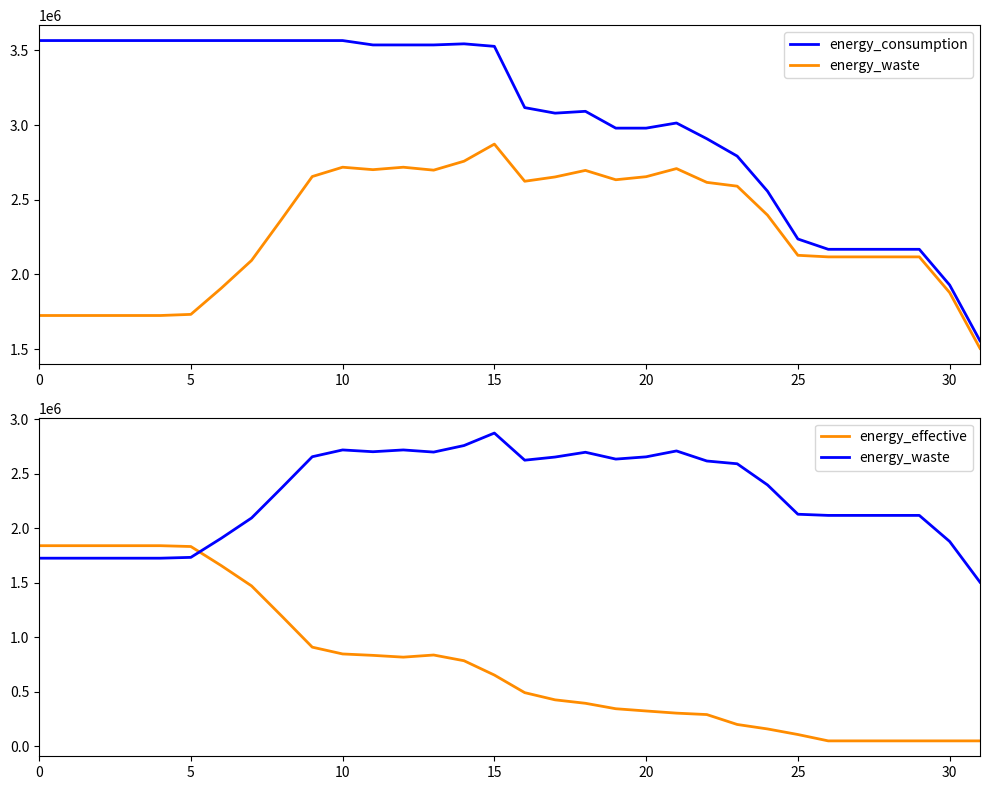

Where is energy_consumption nearest to the value 2560709?

24